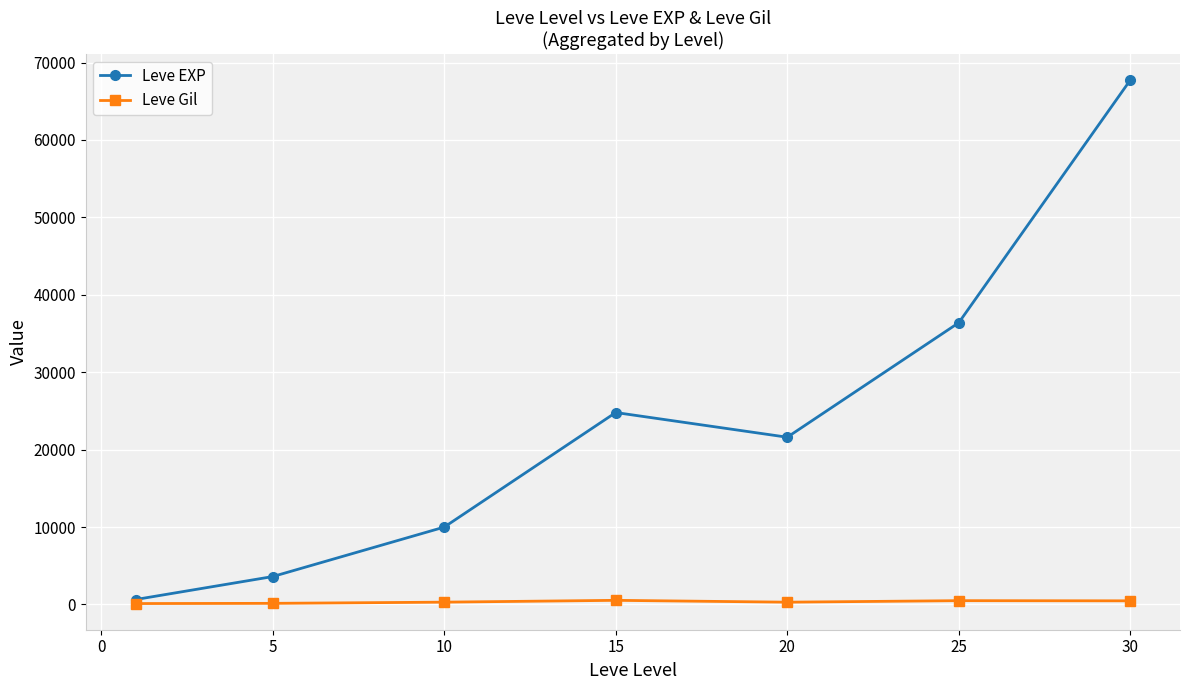

Which series has the widest spread of values?

Leve EXP